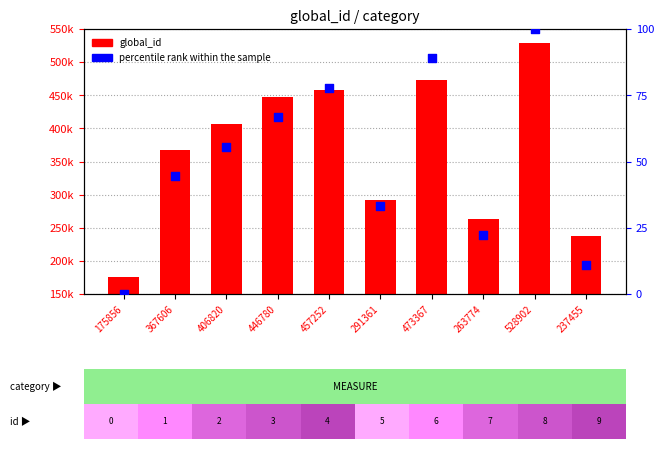

Which series contains the lowest Y value?

percentile rank within the sample